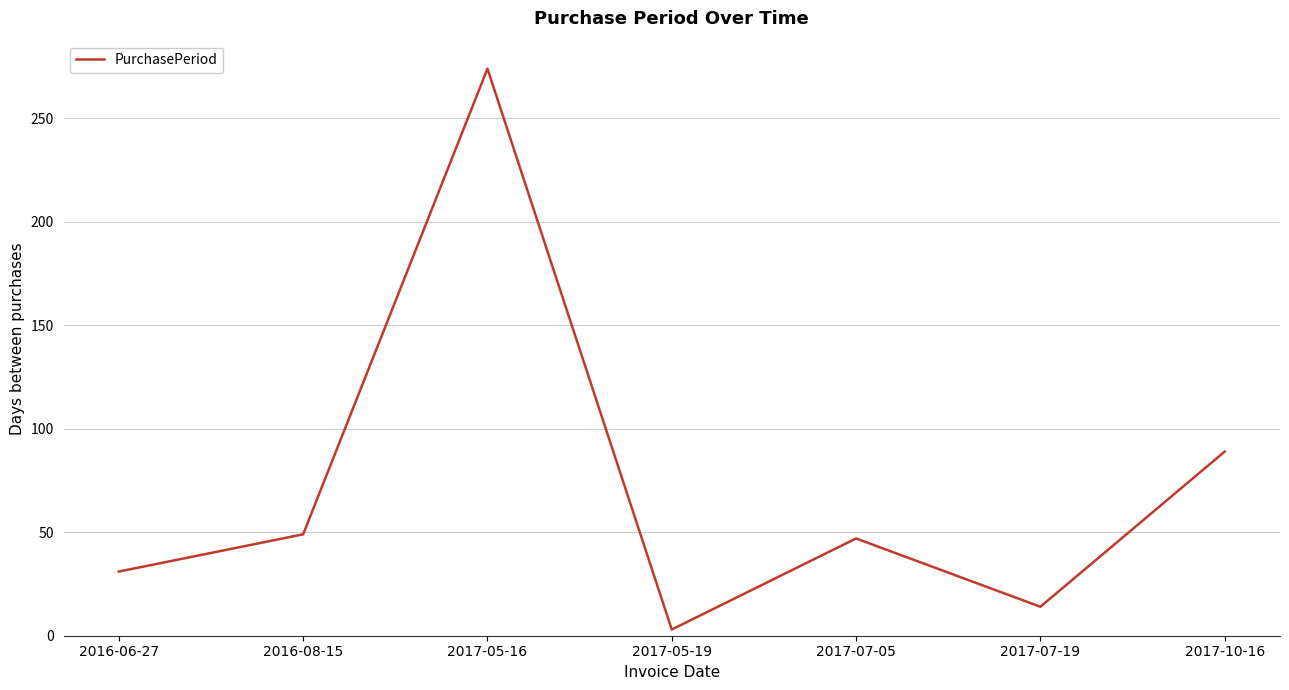

What is the average value?

72